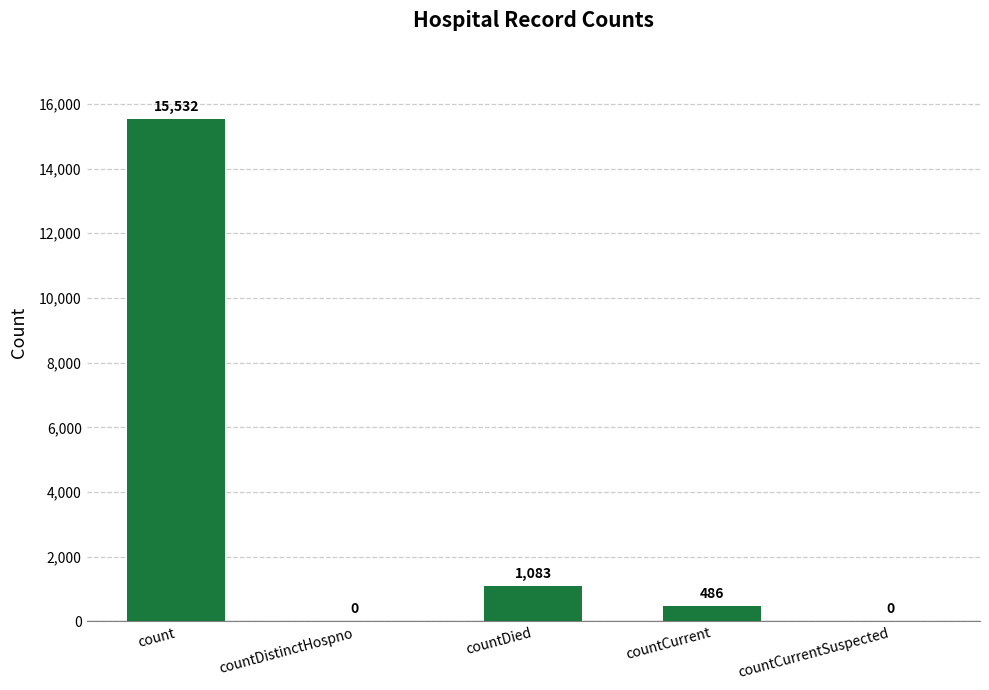

Approximately how many times larger is the value at countDied compared to countCurrent?

2.2